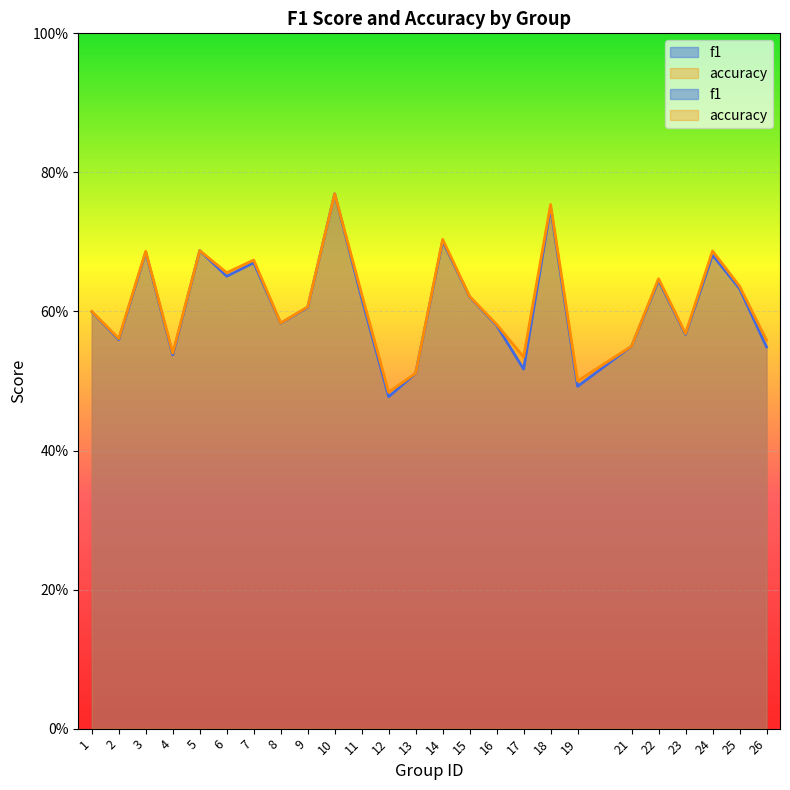

Rank the series at 25 from highest to lowest value.

accuracy, f1